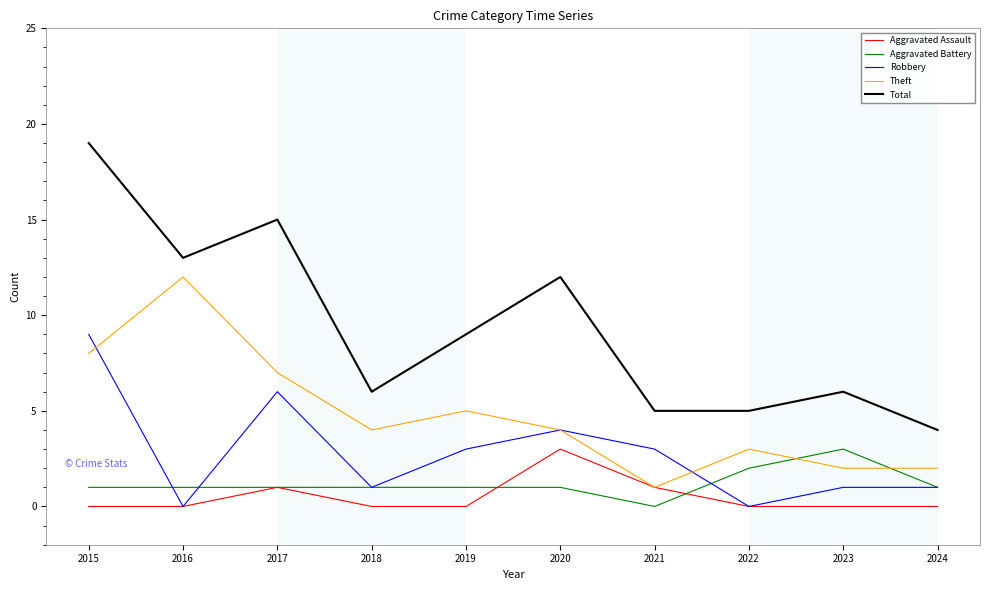

What is the difference between the highest and lowest values at 2023?

6